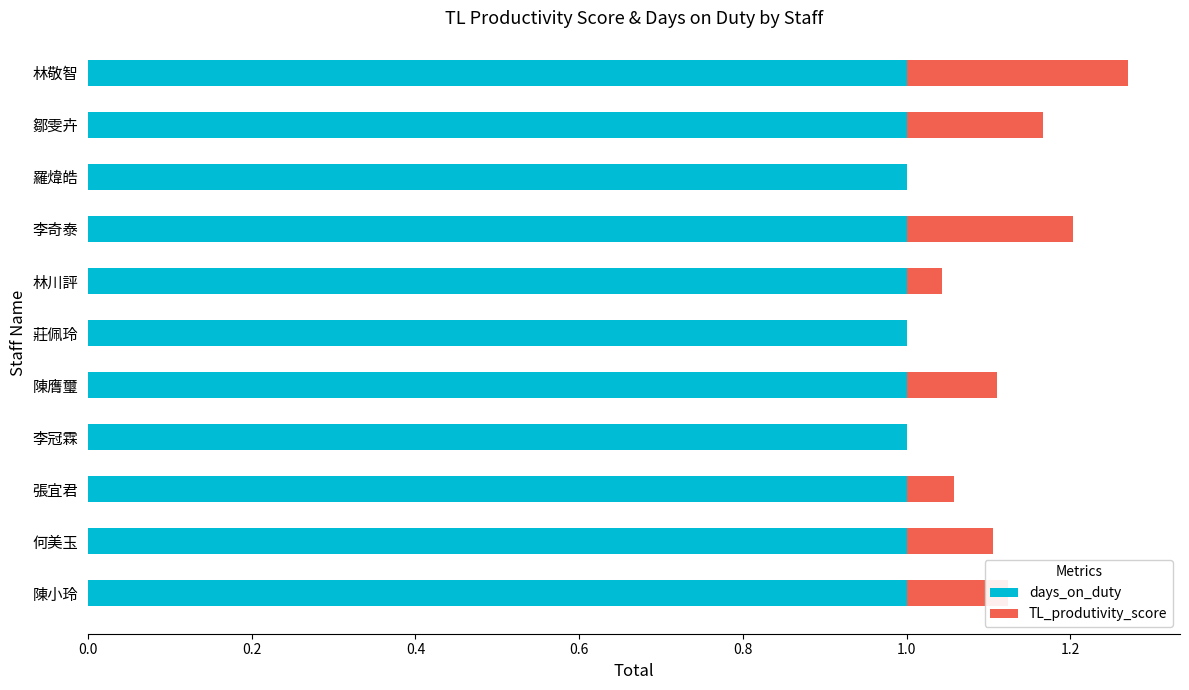

What value does the days_on_duty series have at 羅煒皓?

1.0